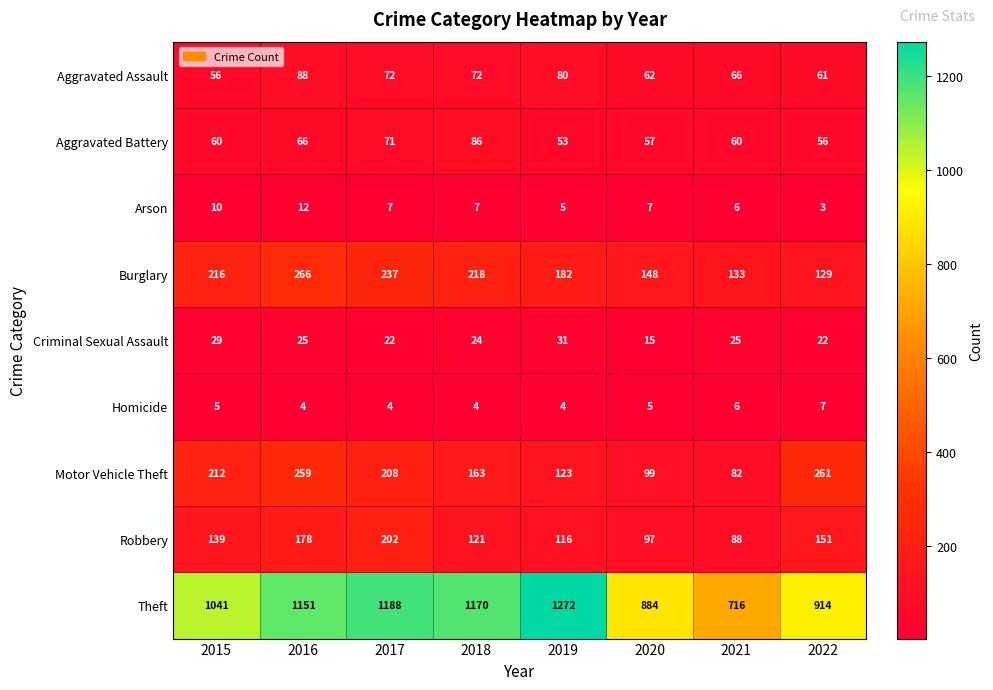

Rank the series at 2018 from lowest to highest value.

Homicide, Arson, Criminal Sexual Assault, Aggravated Assault, Aggravated Battery, Robbery, Motor Vehicle Theft, Burglary, Theft